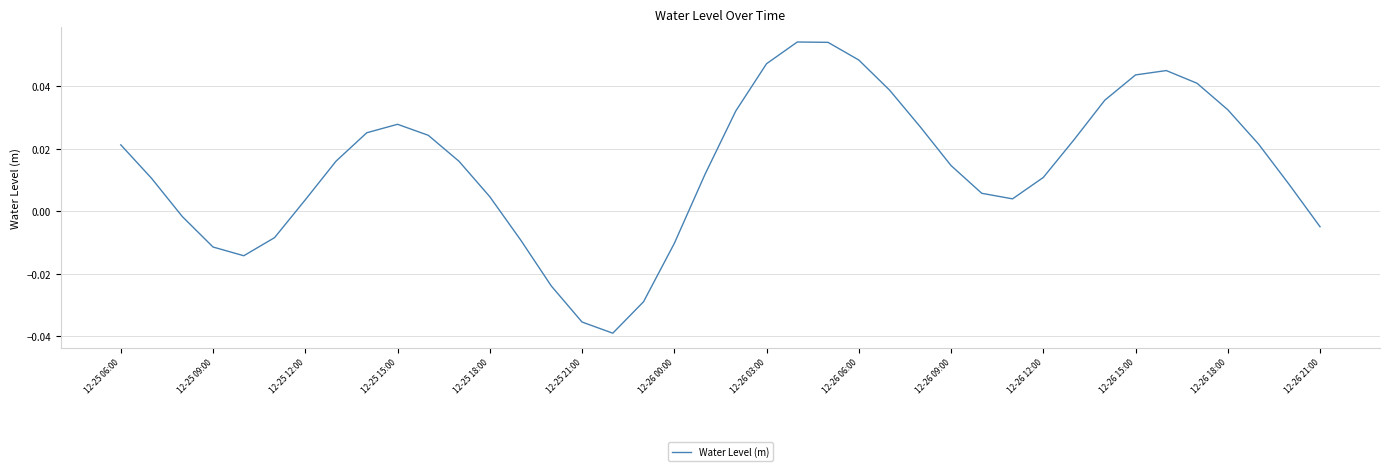

How many interior local peaks (higher than both neighbors) does the data have?

3